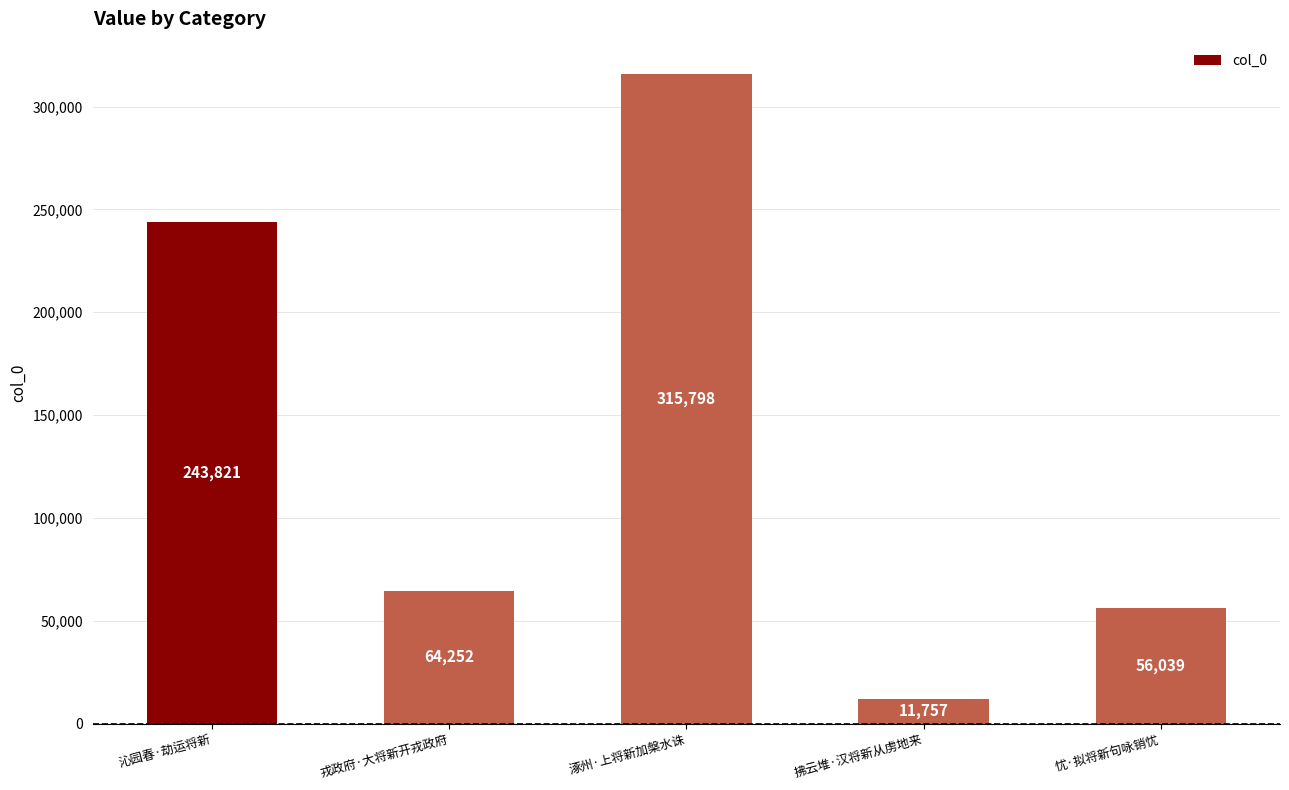

What is the difference between the values at 忧·拟将新句咏销忧 and 沁园春·劫运将新?

187782